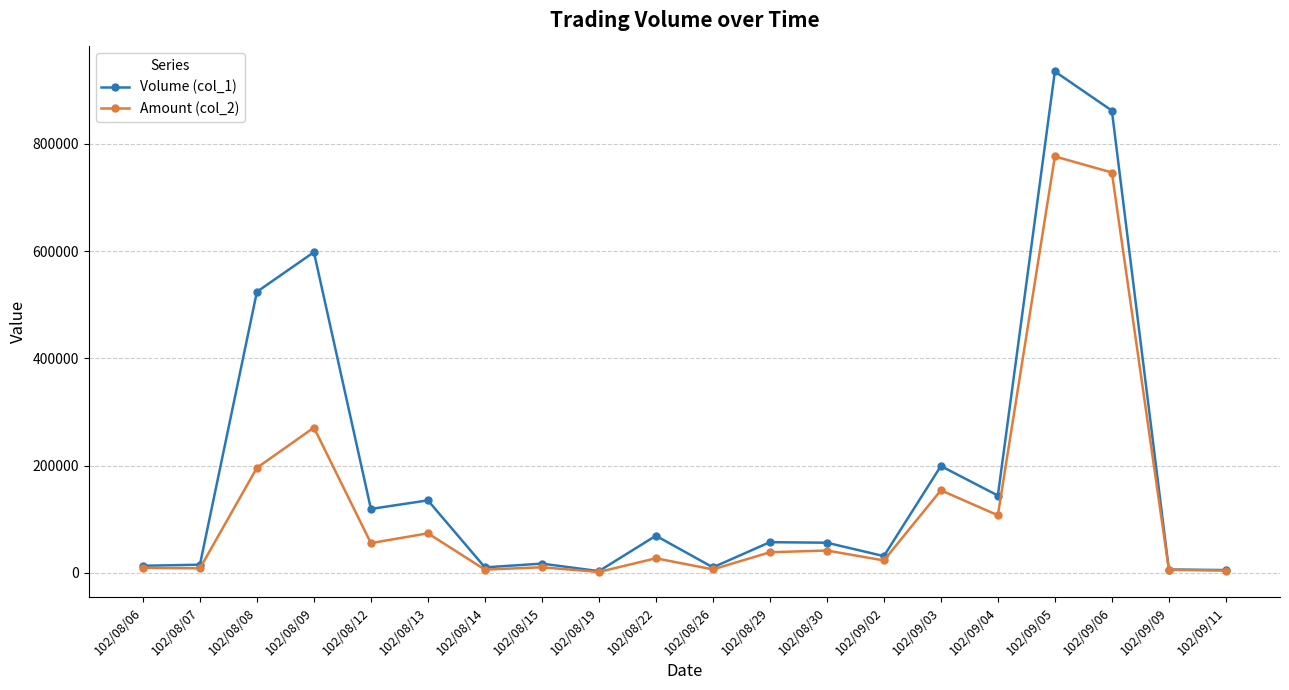

What is the average value of the Volume (col_1) series?

190400